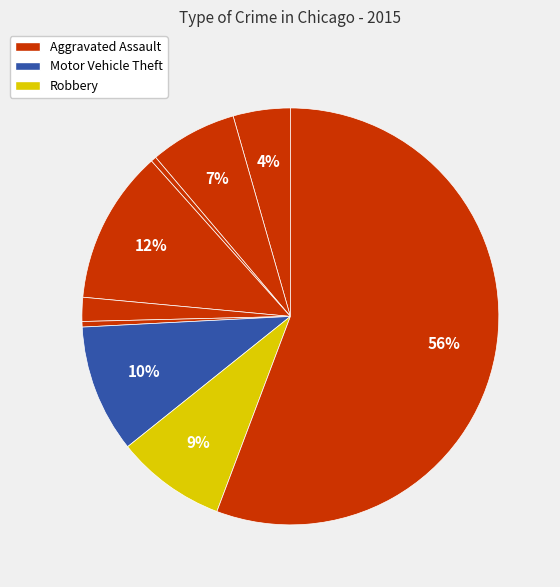

Count the number of slices in the pie.

9